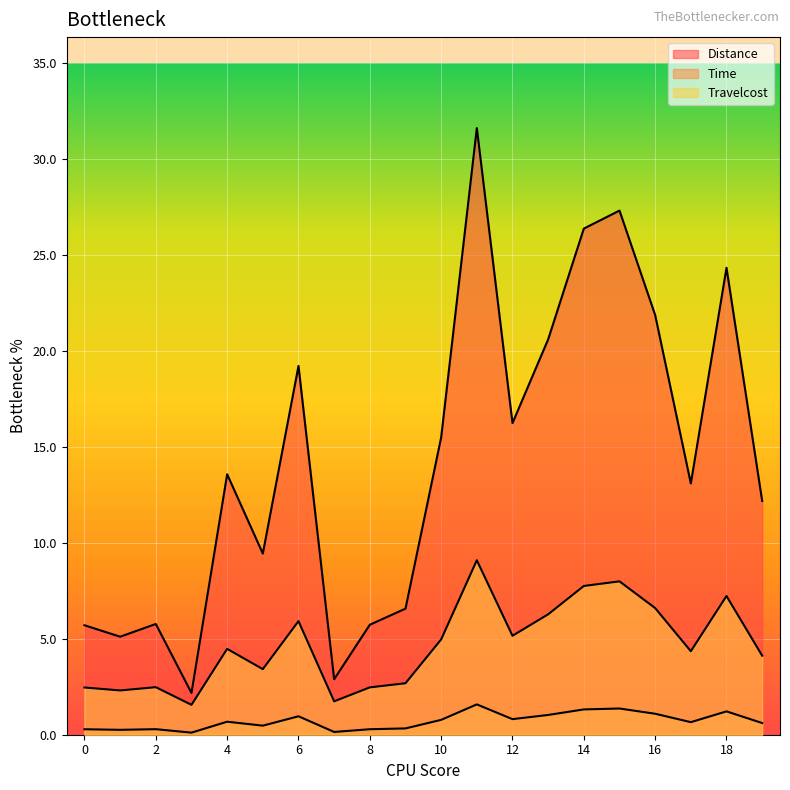

At how many categories does at least one series exceed 12?

12